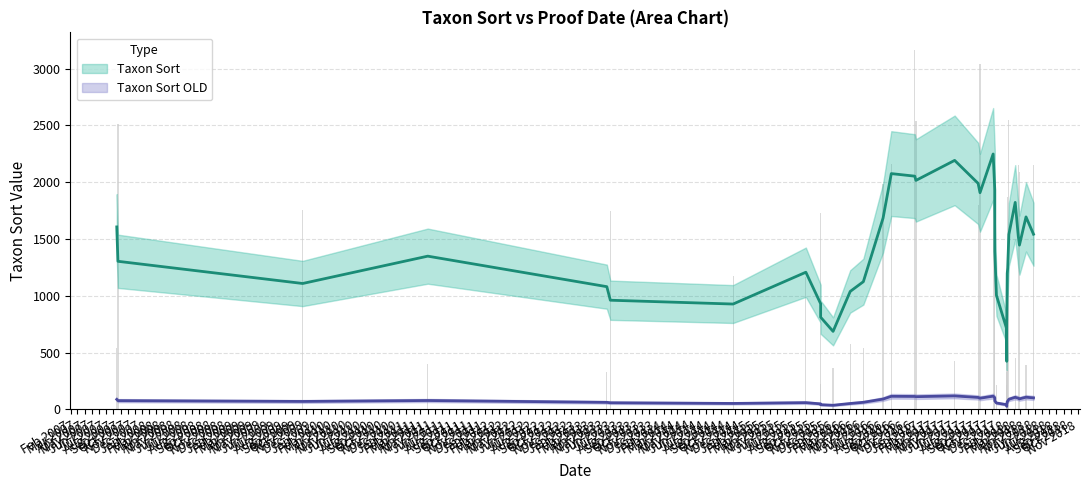

What is the average value of the Taxon Sort series?

1381